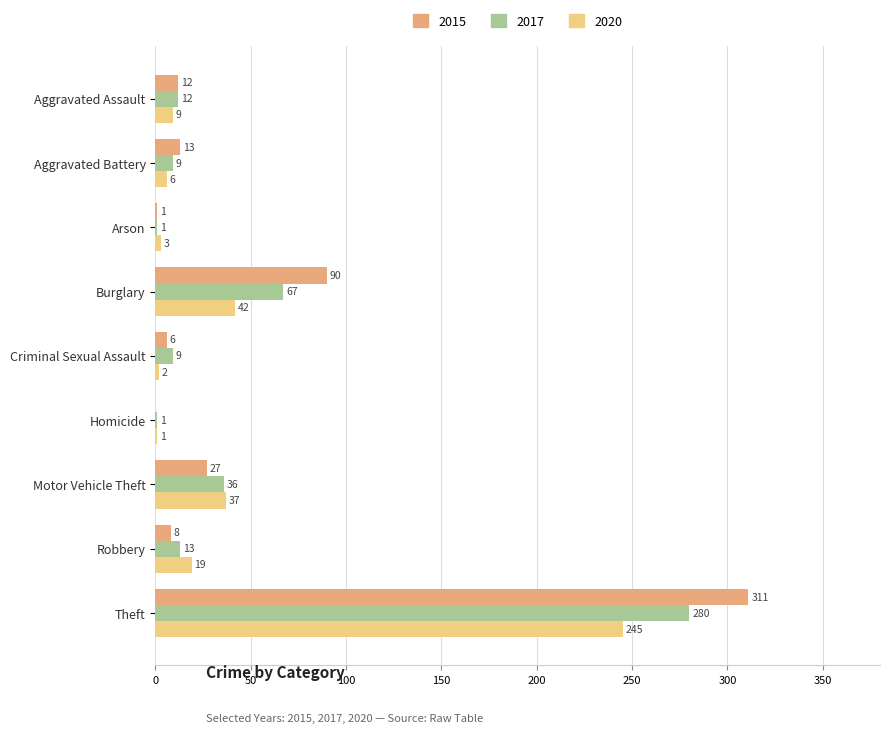

What is the sum of all 2017 values?

428